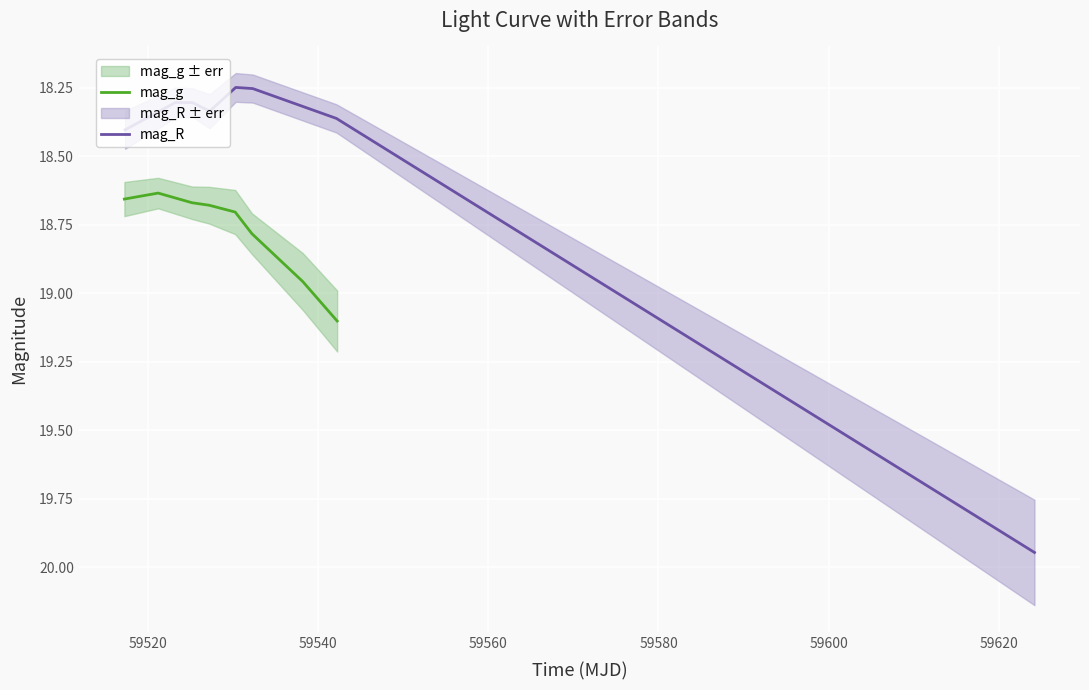

Which series has the widest spread of values?

mag_R